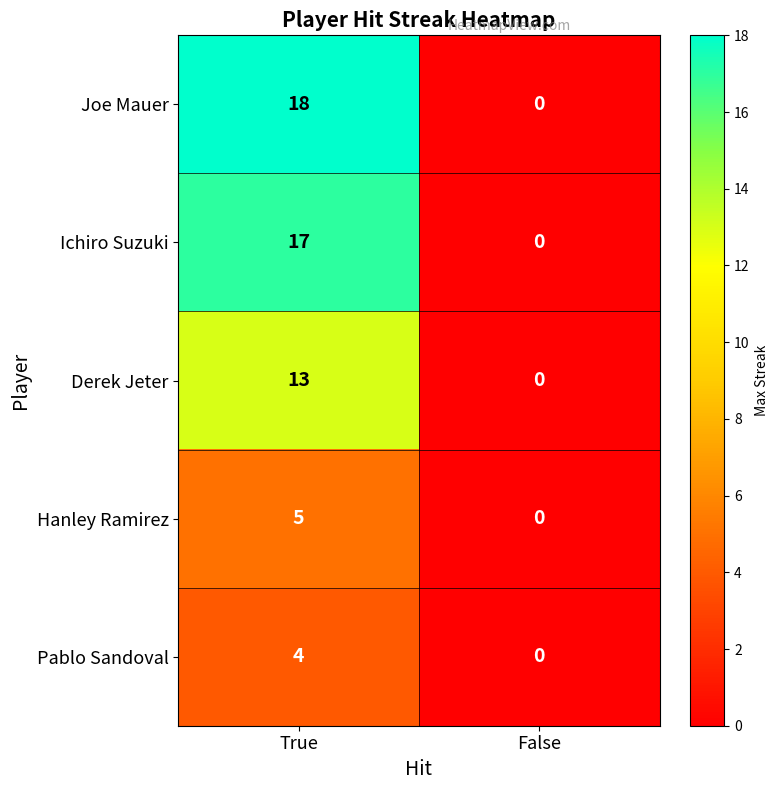

What is the sum of the Derek Jeter values at True and False?

13